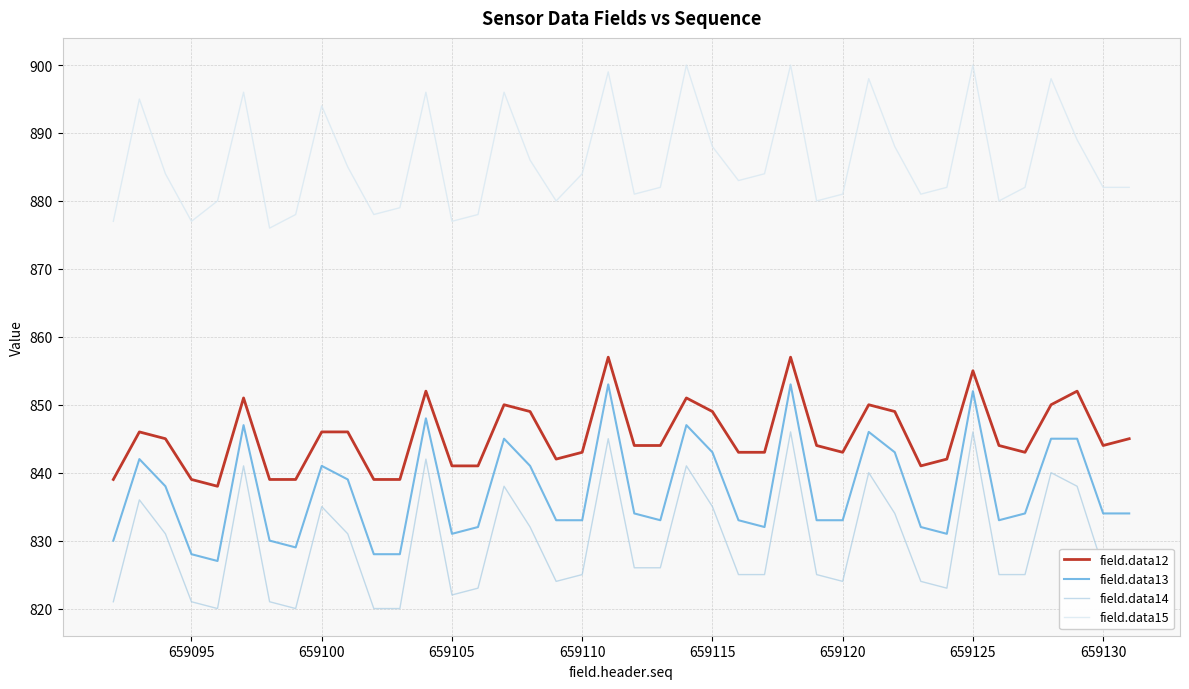

Is this an area chart (filled region under the line)?

No